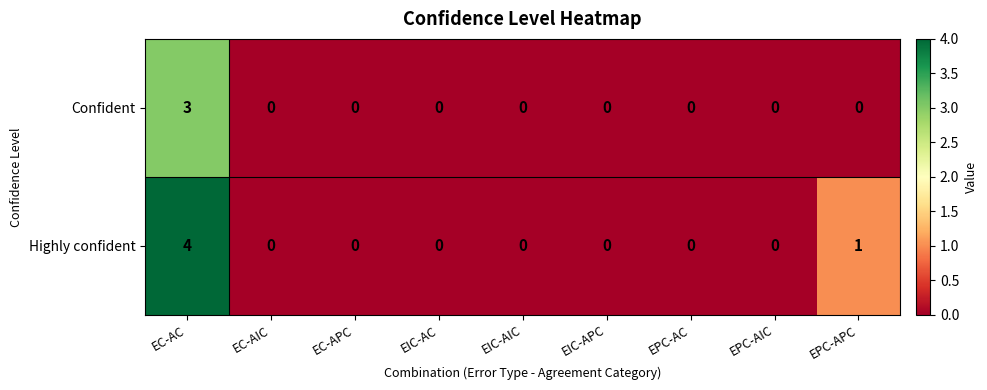

What is the difference between the maximum and minimum values in the Highly confident series?

4